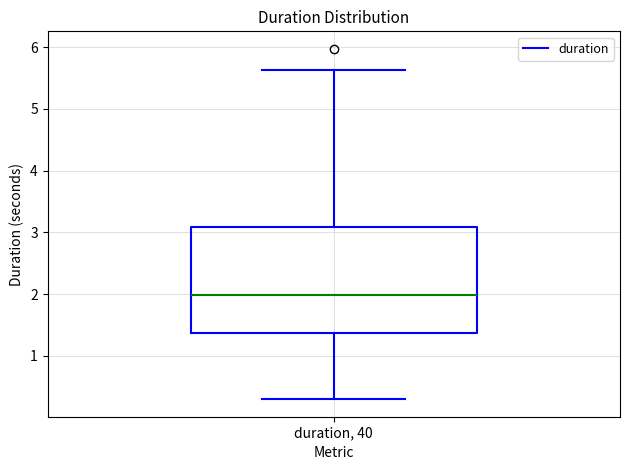

Where does the median line of the box for duration, 40 sit on the y-axis? The values are not printed on the chart, so give them approximately, as read against the axis.

2.0